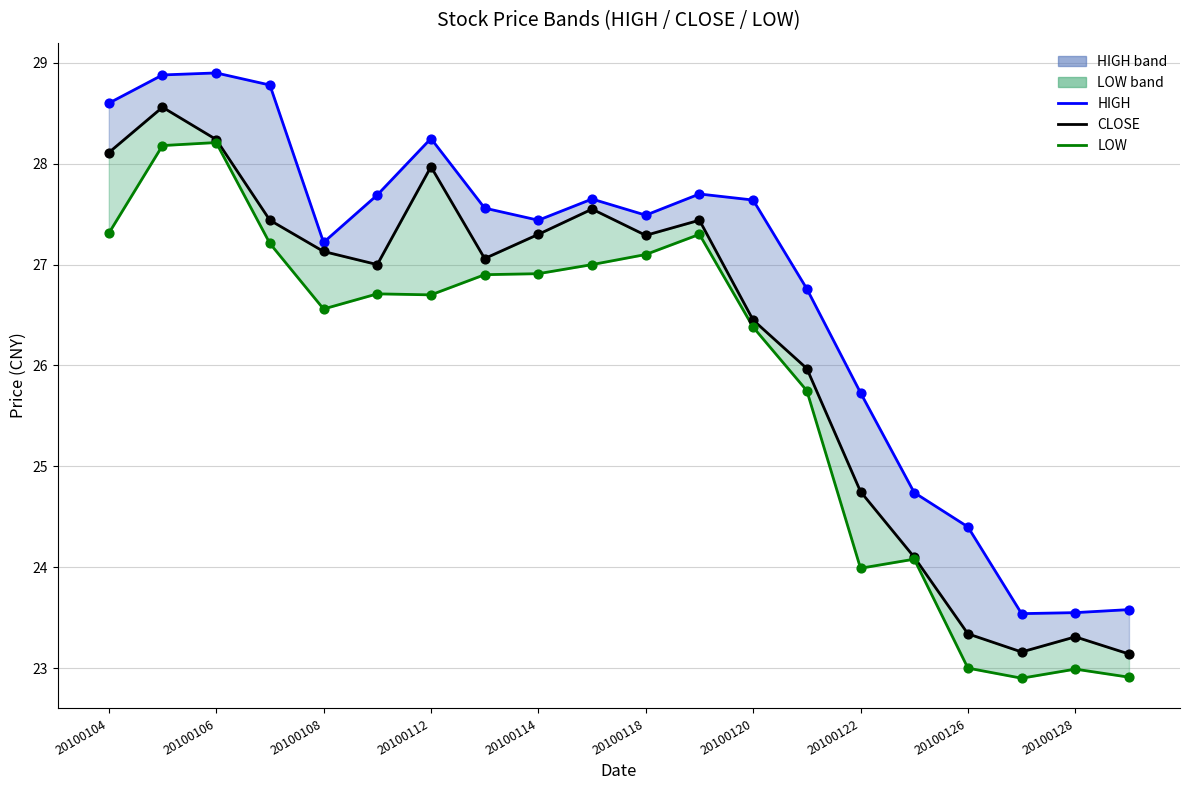

Which series contains the highest Y value?

HIGH line